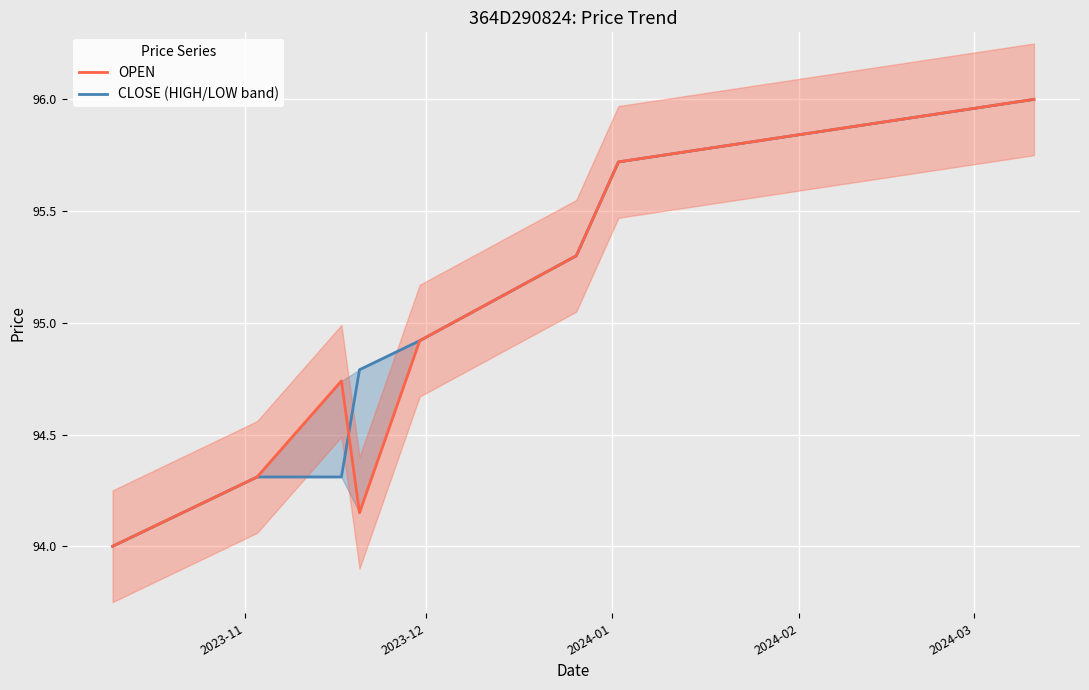

At how many categories does at least one series exceed 94?

7